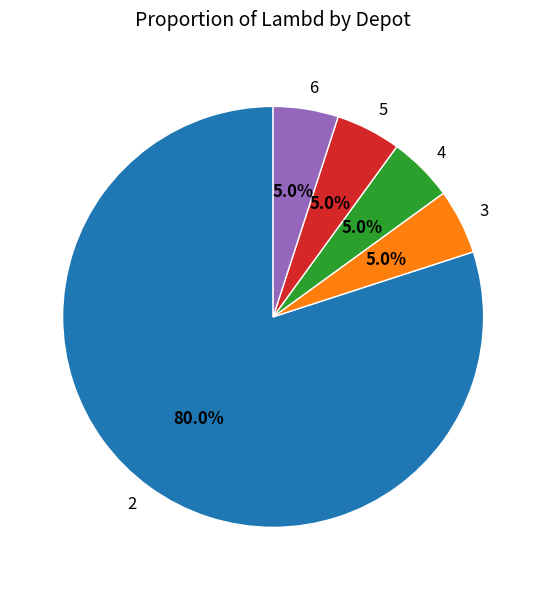

Is the sum of 3 and 2 greater than half?

Yes